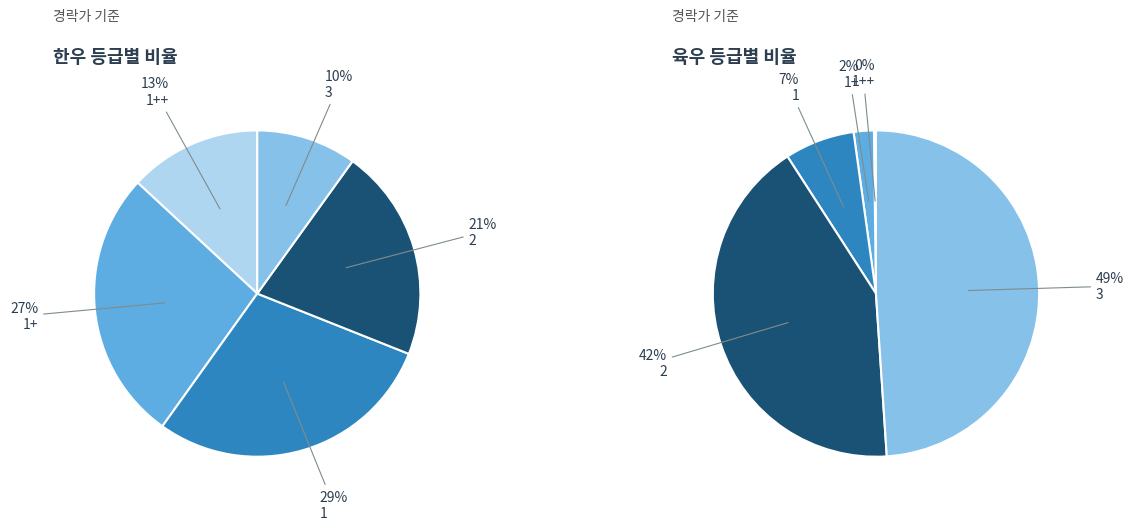

Combined, what portion of the pie is 1+ and 1?

55.9%